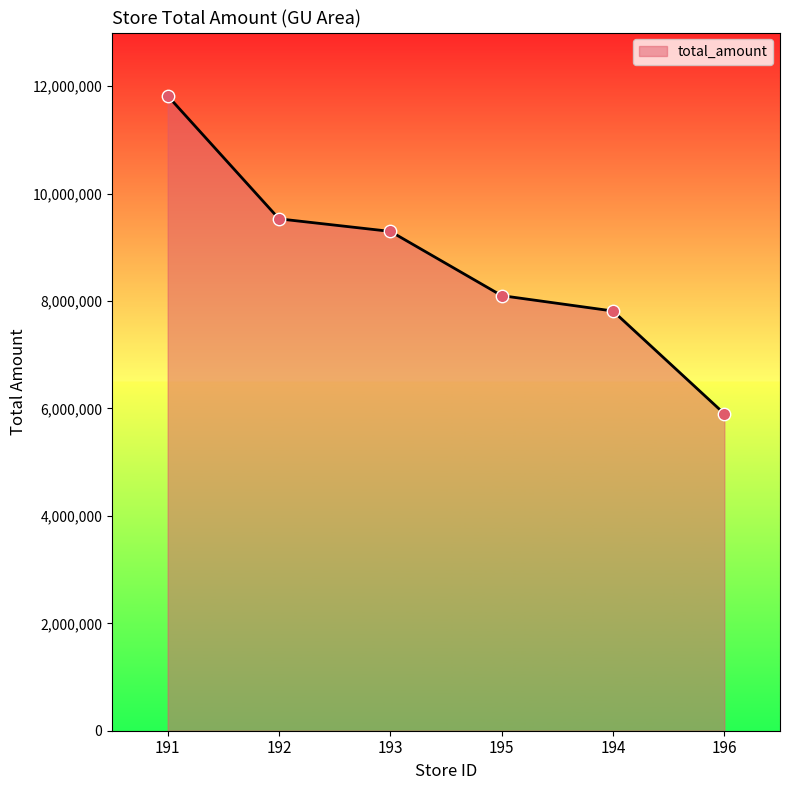

Which has a higher value, 191 or 196?

191